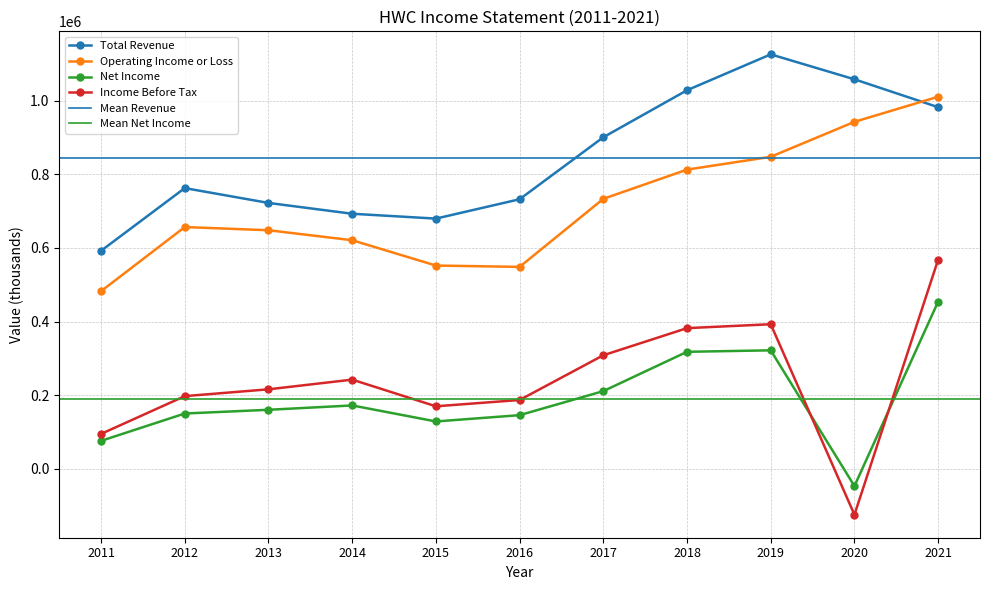

What is the total value across all series at 2021?

3015200